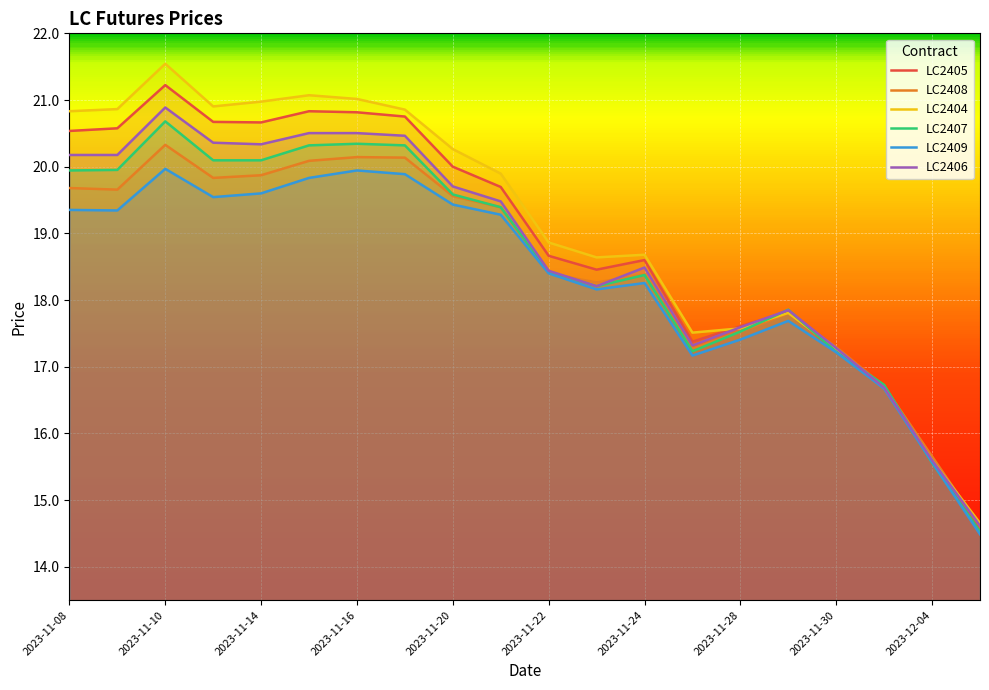

What is the difference between the highest and lowest values at 17?

0.1